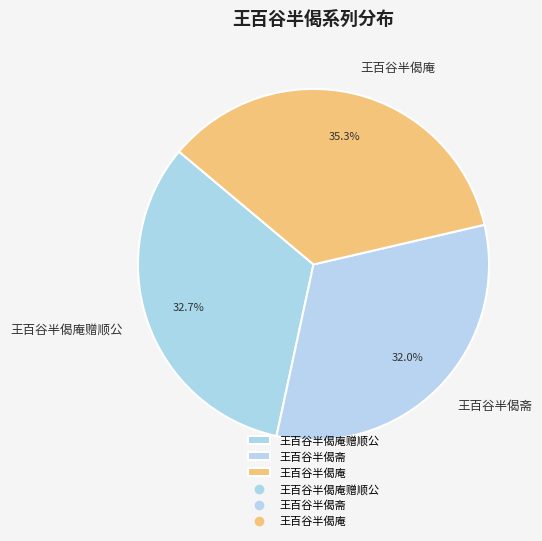

The 王百谷半偈斋 slice represents 17% of the pie. True or false?

False